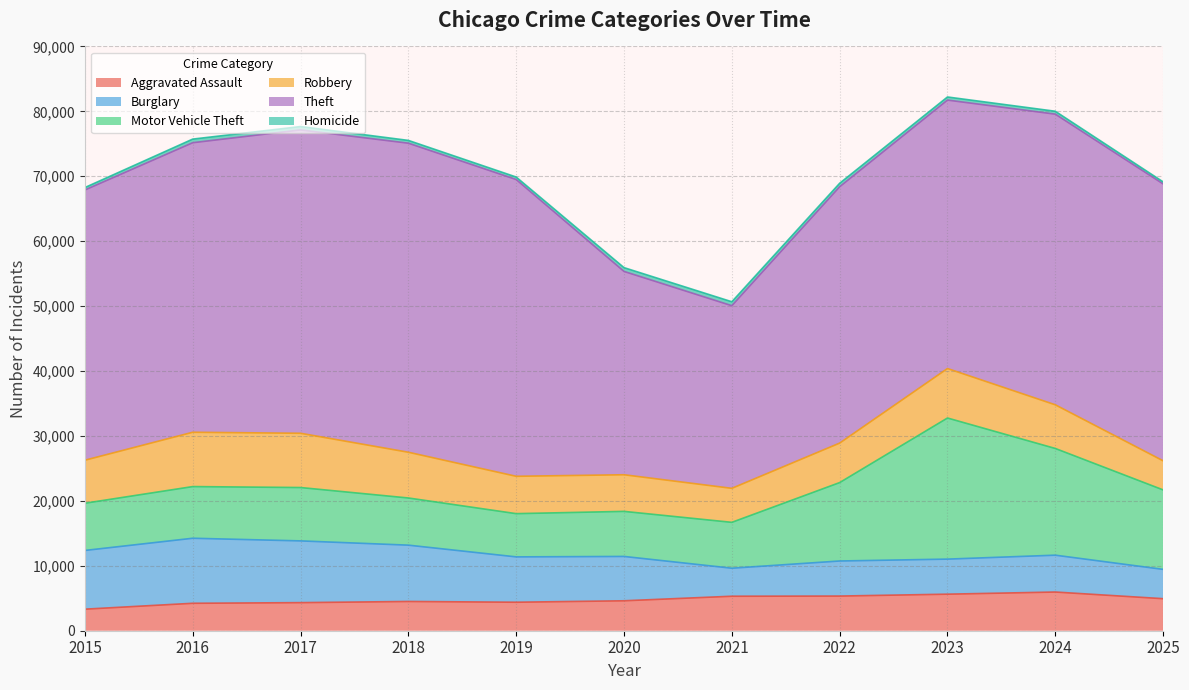

Which series has the largest range (max minus min)?

Theft